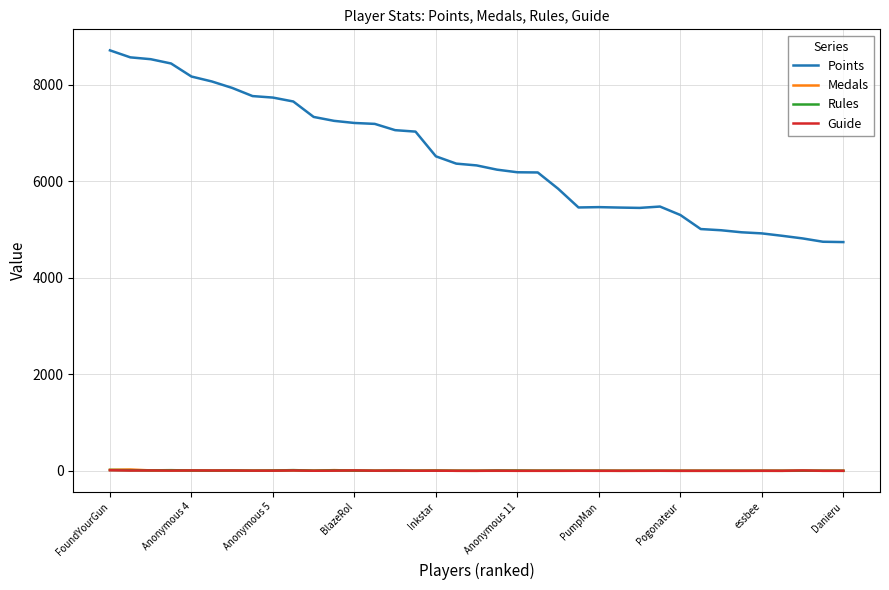

What is the lowest value of the Points series?

4737